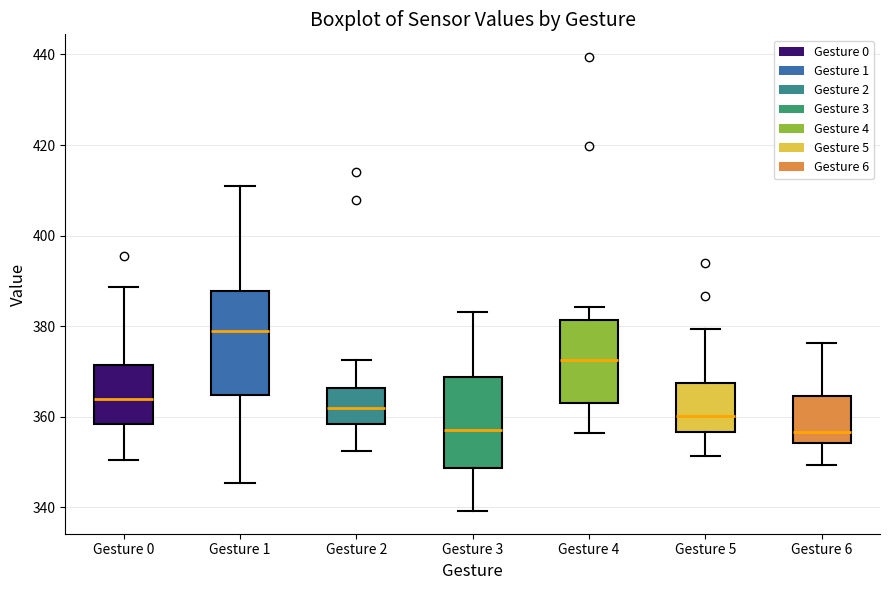

Reading left to right, read every box against the y-axis: the position of its median line, the range the box covers, and the ends of its whiskers. The values are not printed on the chart, so give them approximately, as read against the axis.

Gesture 0: median 364, box 358 to 372, whiskers 350 to 388
Gesture 1: median 378, box 364 to 388, whiskers 346 to 410
Gesture 2: median 362, box 358 to 366, whiskers 352 to 372
Gesture 3: median 358, box 348 to 368, whiskers 340 to 384
Gesture 4: median 372, box 364 to 382, whiskers 356 to 384
Gesture 5: median 360, box 356 to 368, whiskers 352 to 380
Gesture 6: median 356, box 354 to 364, whiskers 350 to 376